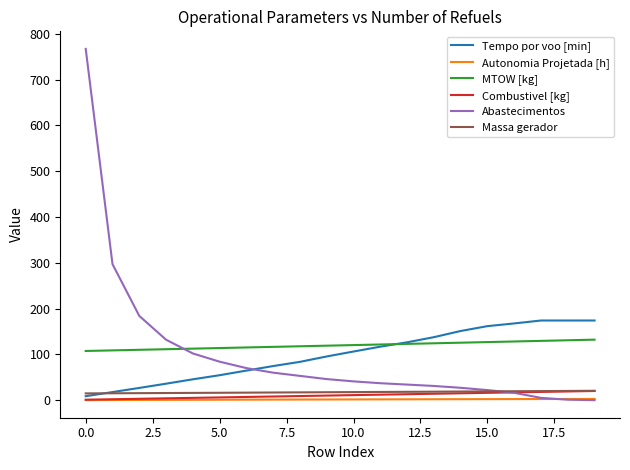

True or false: Autonomia Projetada [h] and MTOW [kg] intersect in this chart.

False